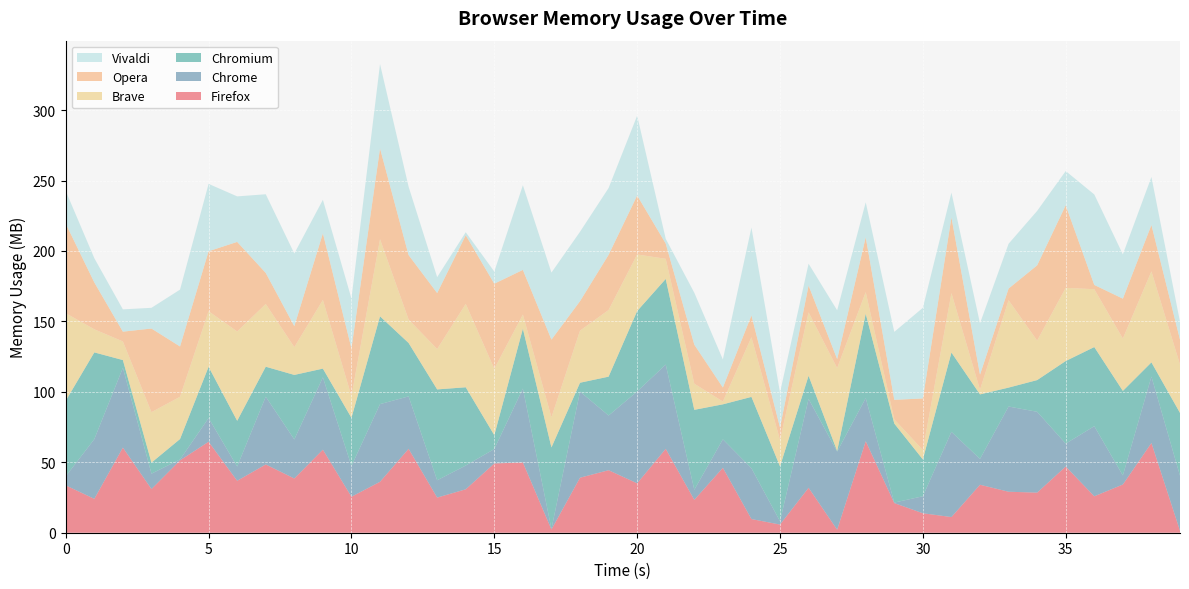

Reading left to right, list all the values displayed in this chart.

Firefox: 33.6	24.1	60.4	31.0	51.4	64.6	36.9	48.5	38.5	59.0	25.5	36.2	59.6	24.9	30.8	49.2	49.9	2.3	39.1	44.4	35.1	59.5	23.3	46.1	9.7	5.8	31.9	2.1	65.0	21.0	13.8	11.1	34.0	29.1	28.5	47.0	25.9	34.2	63.7	1.4
Chrome: 6.4	42.4	56.6	10.9	0.7	16.8	10.1	48.1	27.7	51.3	21.8	55.1	37.2	12.3	16.9	10.2	52.4	0.4	61.2	38.8	65.2	59.8	7.2	20.2	36.1	2.3	63.0	55.4	30.6	0.4	12.1	60.5	18.3	60.5	57.4	16.2	49.8	6.5	47.1	39.1
Chromium: 53.6	61.6	5.5	7.8	14.5	36.4	32.5	21.3	45.8	6.2	34.2	62.3	37.9	64.5	55.6	9.8	42.5	57.9	6.3	27.6	57.1	60.8	56.7	24.8	50.6	39.0	16.5	0.4	59.9	56.1	26.2	56.3	45.8	13.4	22.5	58.7	56.2	60.0	10.1	44.6
Brave: 62.1	16.4	13.2	35.8	30.0	39.5	63.4	44.5	19.7	48.7	15.4	54.7	16.7	28.6	59.2	47.1	10.0	21.4	37.0	47.3	40.2	14.3	18.5	2.0	42.4	18.7	45.0	58.9	15.4	3.0	6.7	42.2	3.3	62.0	28.0	51.9	41.1	37.2	64.6	34.3
Opera: 63.6	33.3	7.0	59.4	35.7	42.6	63.6	22.1	14.9	47.3	33.9	64.5	45.7	39.8	48.8	60.4	31.7	55.1	20.9	39.2	41.9	10.8	27.7	9.9	15.5	8.9	19.0	6.4	38.9	13.9	36.6	53.7	10.7	8.3	53.4	58.6	3.0	28.3	32.9	17.7
Vivaldi: 23.2	17.2	15.8	14.7	40.4	47.8	32.3	55.8	51.6	23.8	35.4	59.8	48.5	11.3	2.1	8.6	60.1	47.6	49.3	47.4	56.7	3.4	36.9	19.9	62.3	24.8	15.5	34.6	24.8	48.2	64.3	17.6	36.4	31.8	38.6	24.3	64.2	31.4	34.1	12.7